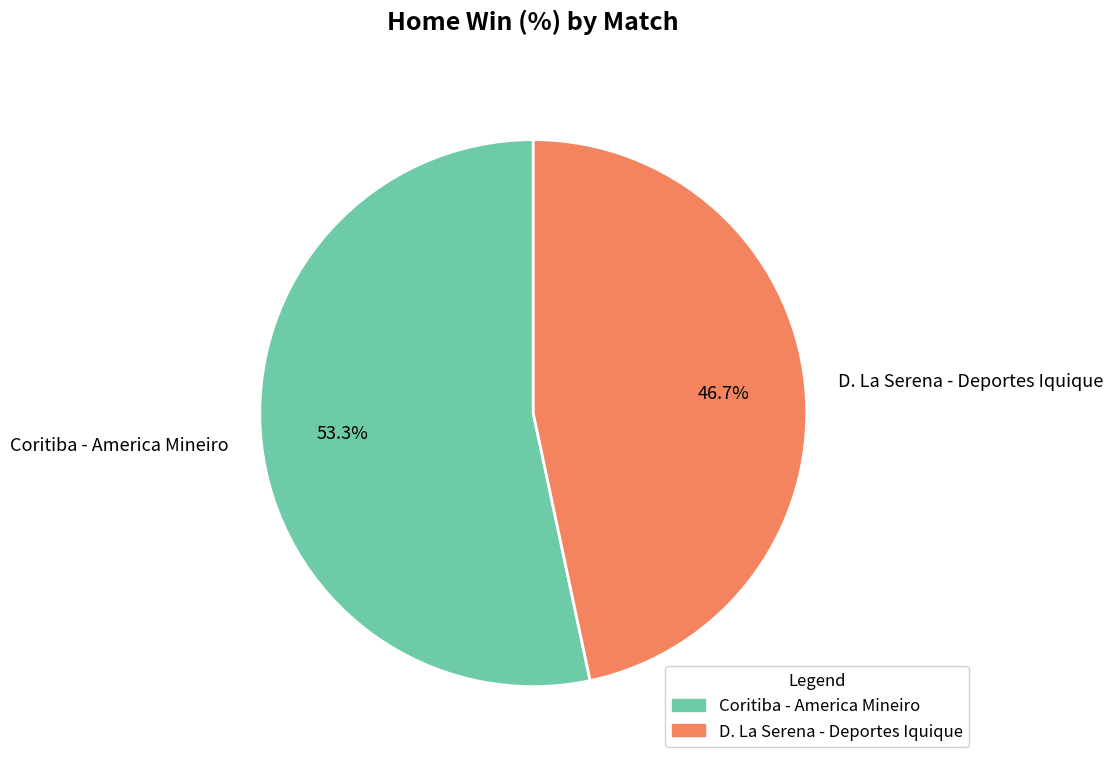

Rank the categories by value from highest to lowest.

Coritiba - America Mineiro, D. La Serena - Deportes Iquique